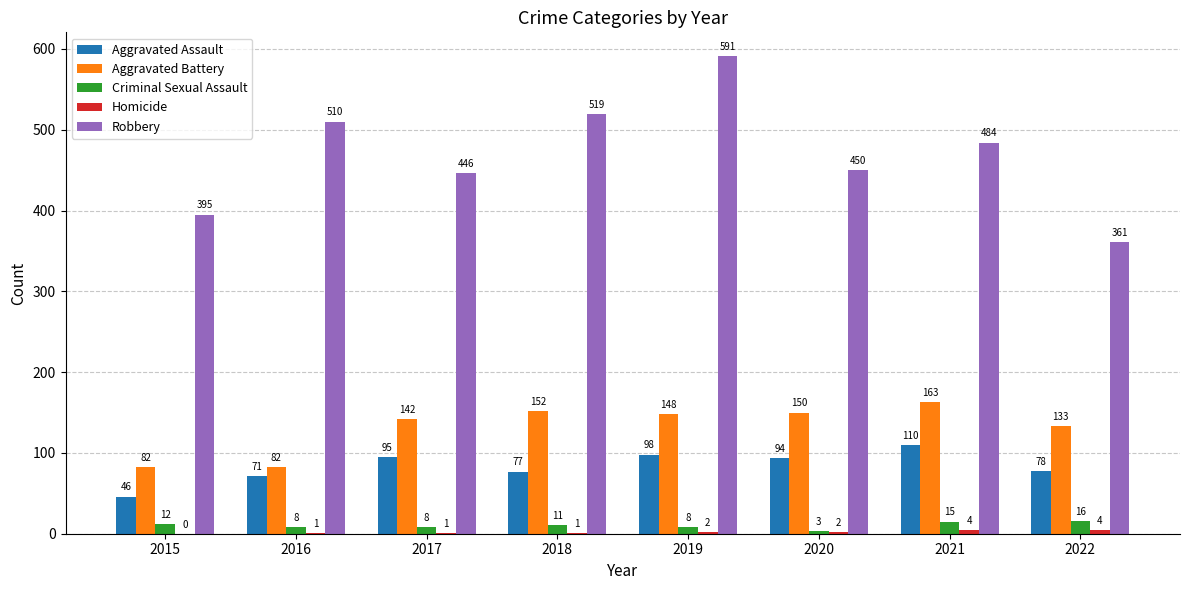

Between 2016 and 2022, which series saw the biggest shift?

Robbery